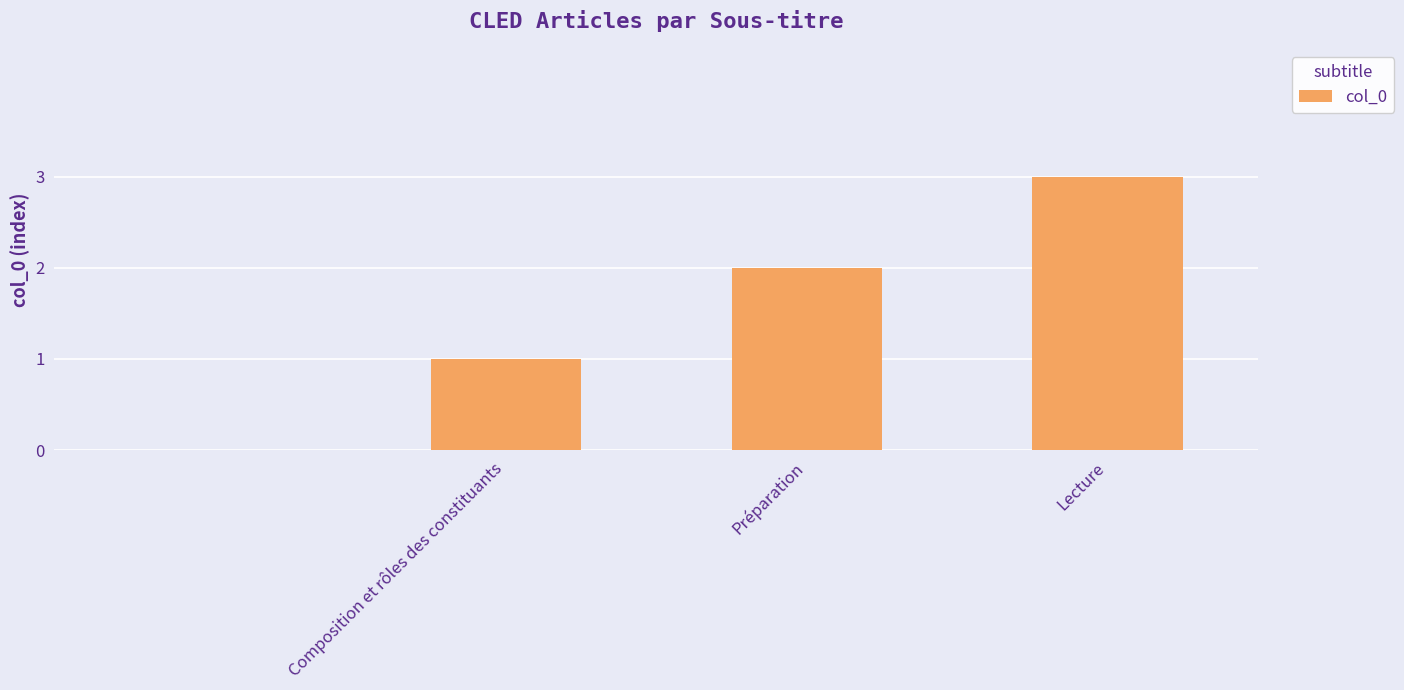

Are the bars horizontal?

No